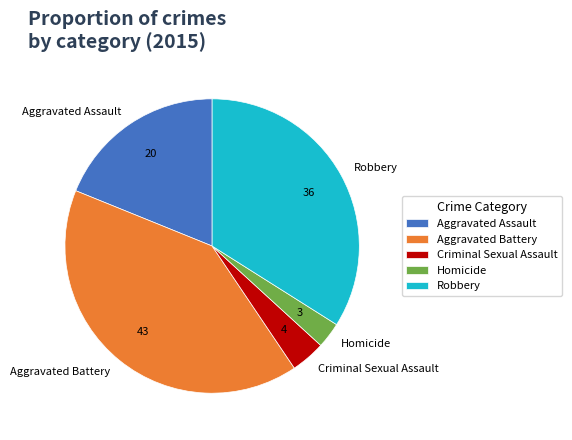

How many slices are in this pie chart?

5